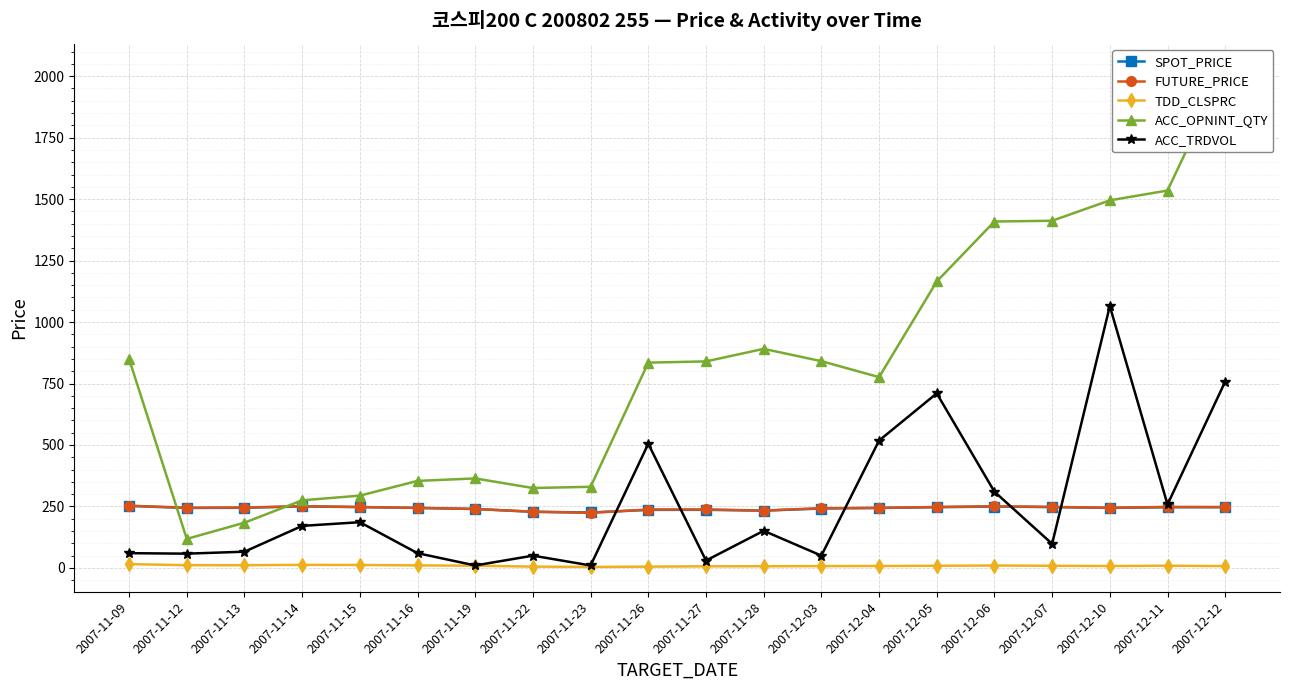

After their last crossing, which series has the higher values: ACC_OPNINT_QTY or FUTURE_PRICE?

ACC_OPNINT_QTY